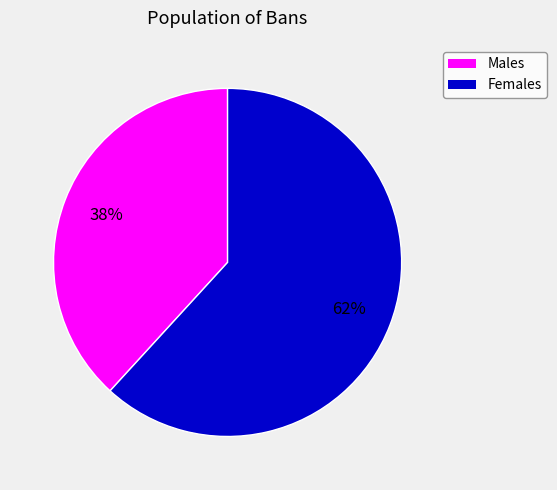

How many segments does this pie chart have?

2